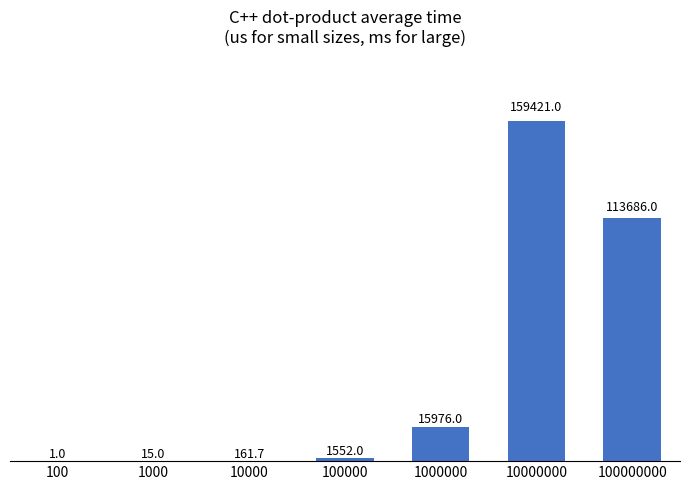

Reading left to right, list all the values displayed in this chart.

100=1.0	1000=15.0	10000=161.7	100000=1552.0	1000000=15976.0	10000000=159421.0	100000000=113686.0